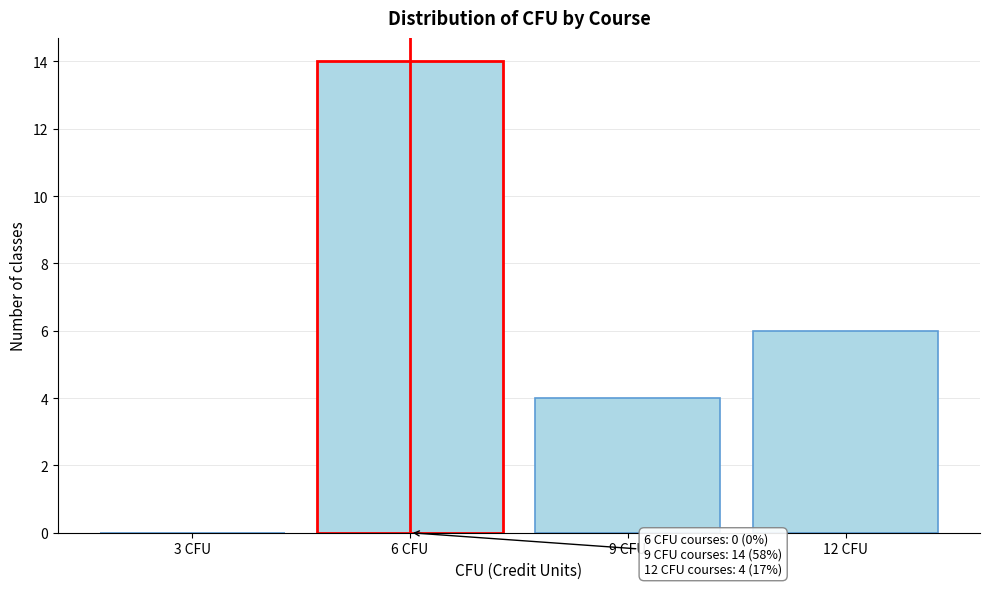

Reading right to left, extract all data points from this chart.

12 CFU=6	9 CFU=4	6 CFU=14	3 CFU=0